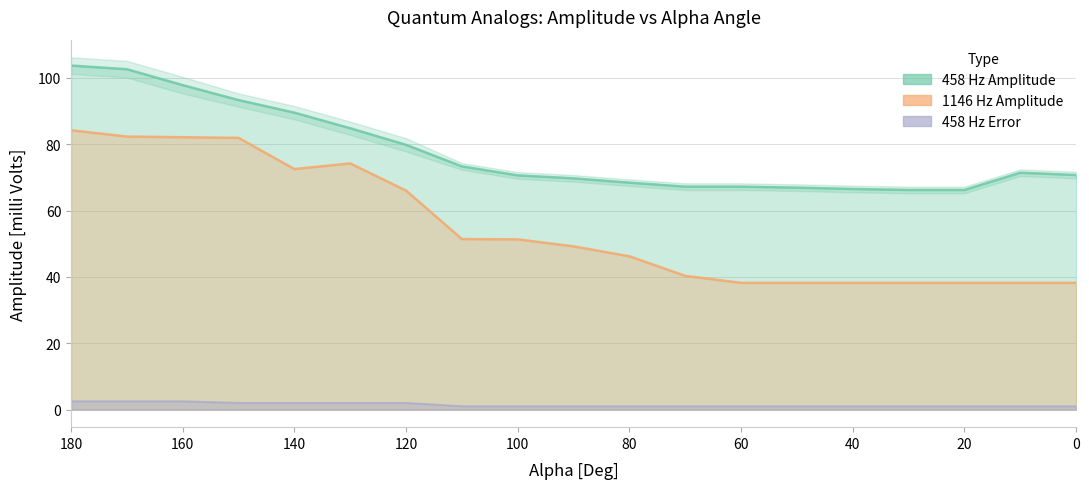

Is the value of 458 Hz - Amplitude [mV] at 40 greater than the value of 458 Hz - Error [mV] at 20?

Yes